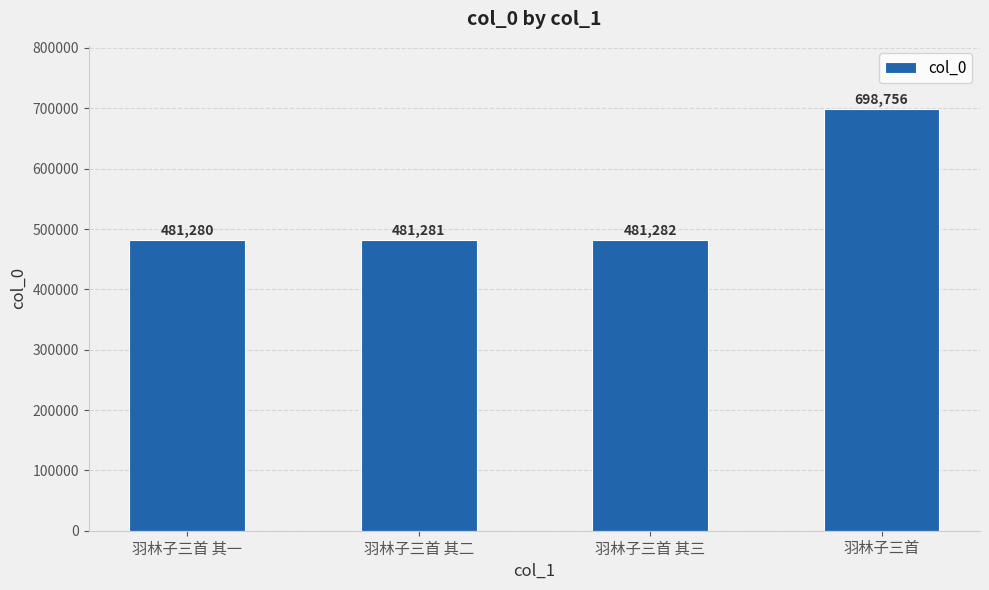

How many bars are there in total?

4